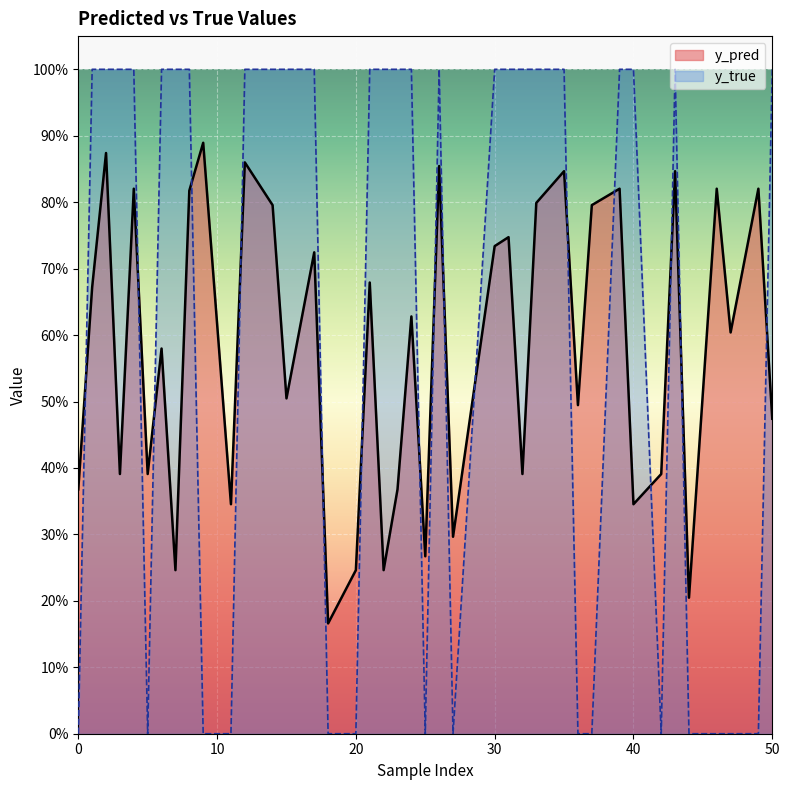

What are all the series names shown in the legend?

y_pred, y_true